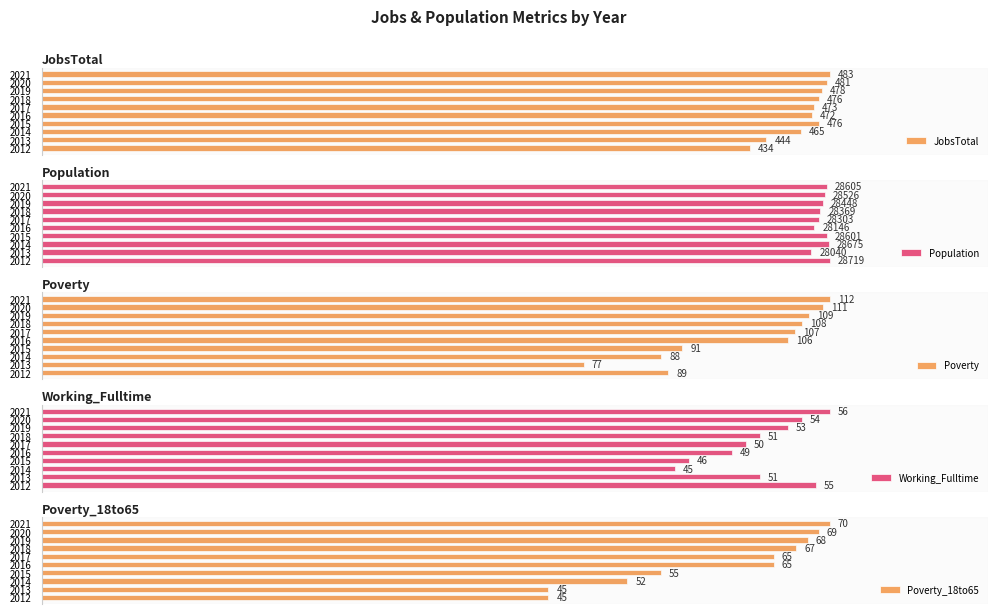

Are the bars grouped side by side (vs. stacked)?

Yes